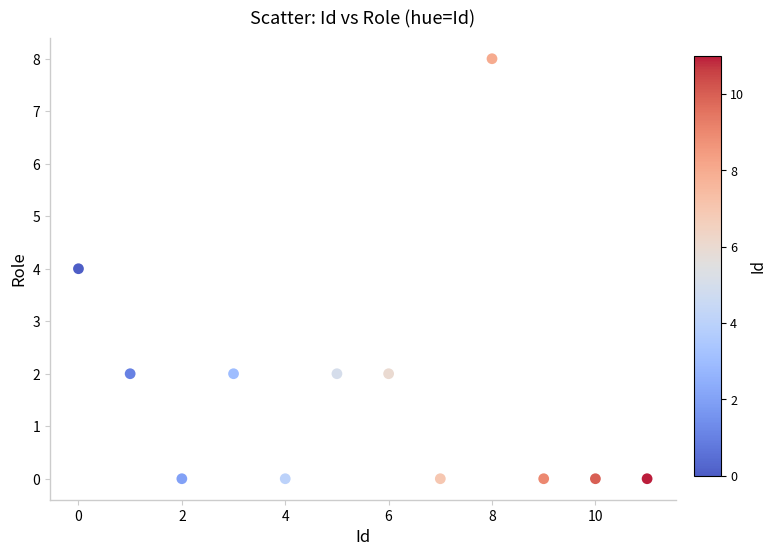

How many points are shown in the scatter plot?

12